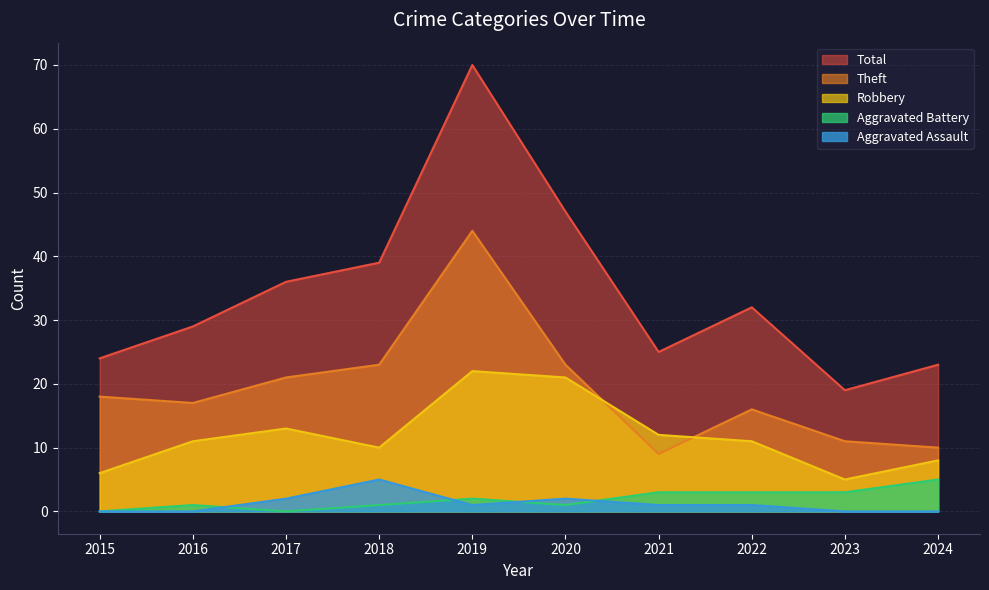

Between 2015 and 2023, which is larger?

2015